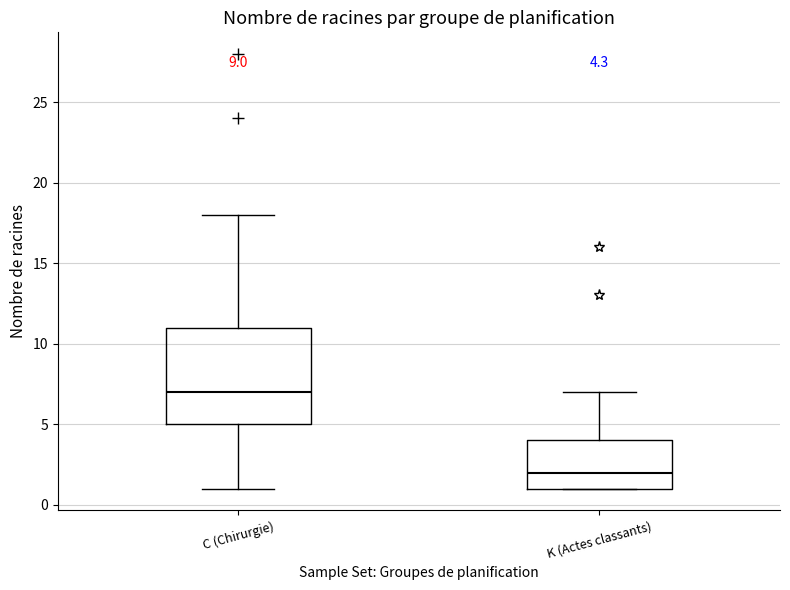

Comparing the boxes themselves (not the whiskers), which one is the tallest?

C (Chirurgie)